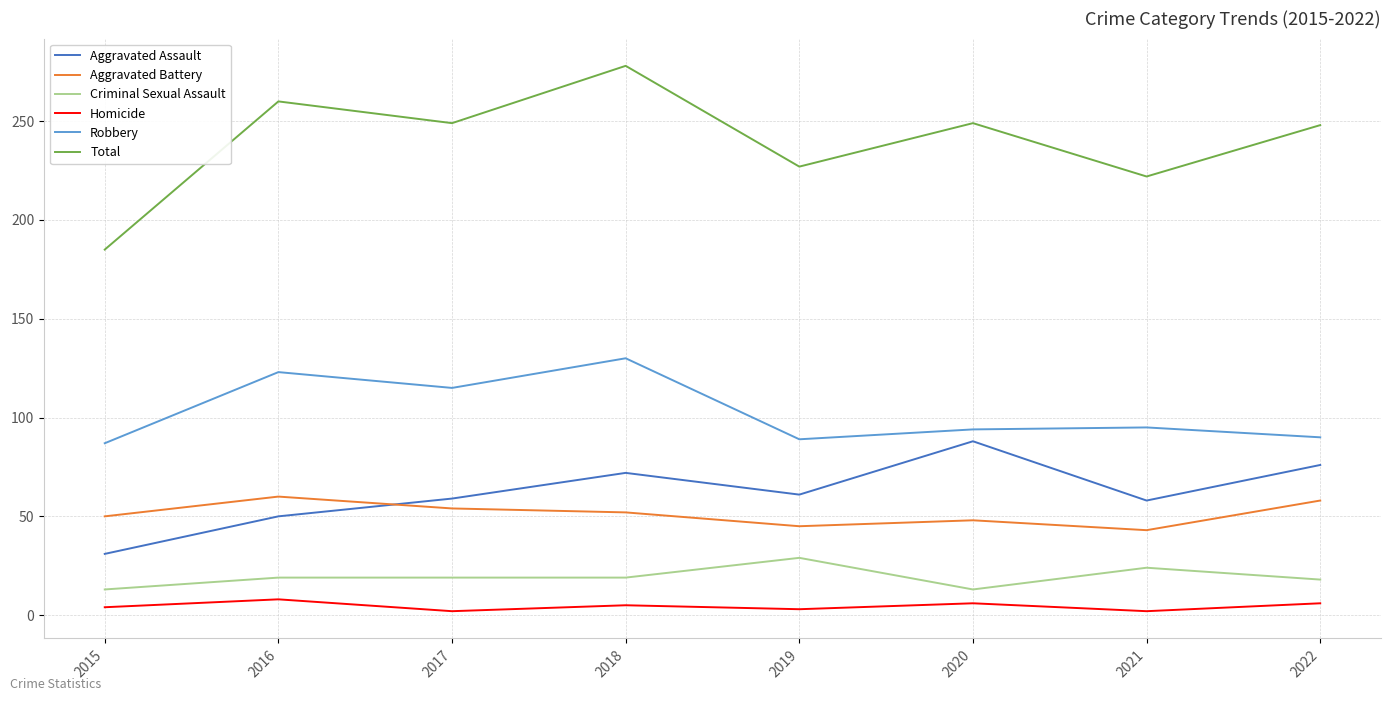

Is the value of Aggravated Battery at 2017 greater than the value of Aggravated Assault at 2018?

No